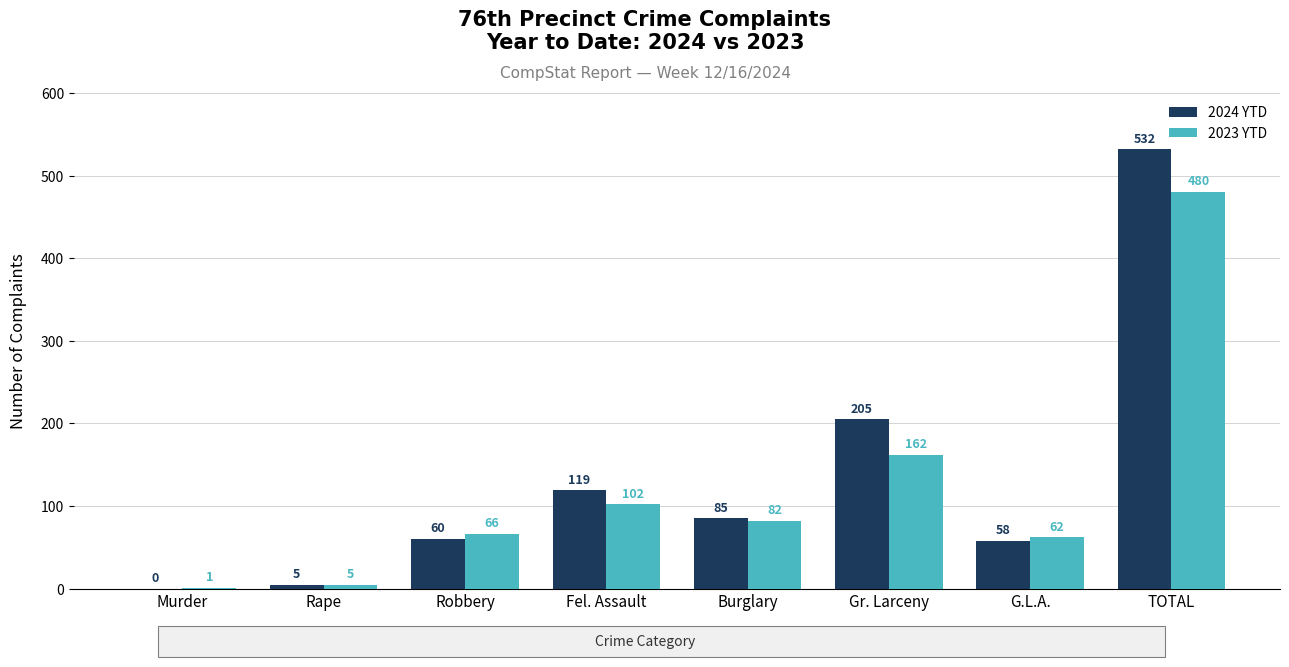

Is it true that 2023 YTD equals 5 at Rape?

True